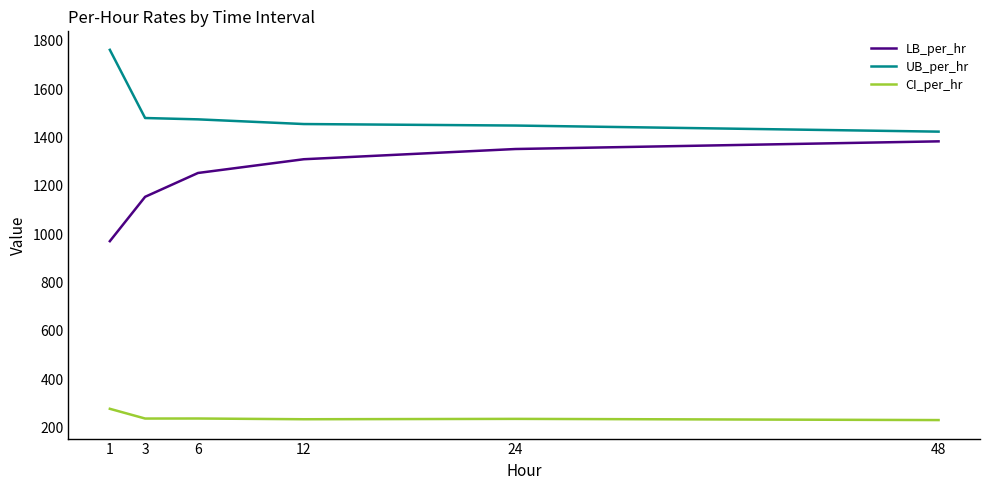

What is the greatest value displayed?

1762.4